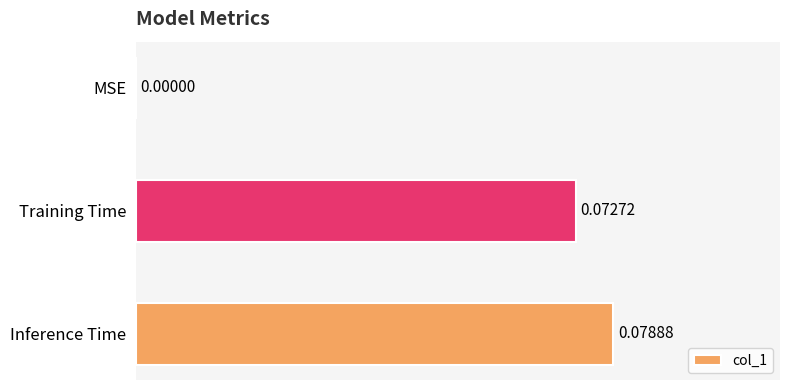

What is the change in value from MSE to Inference Time?

+0.1